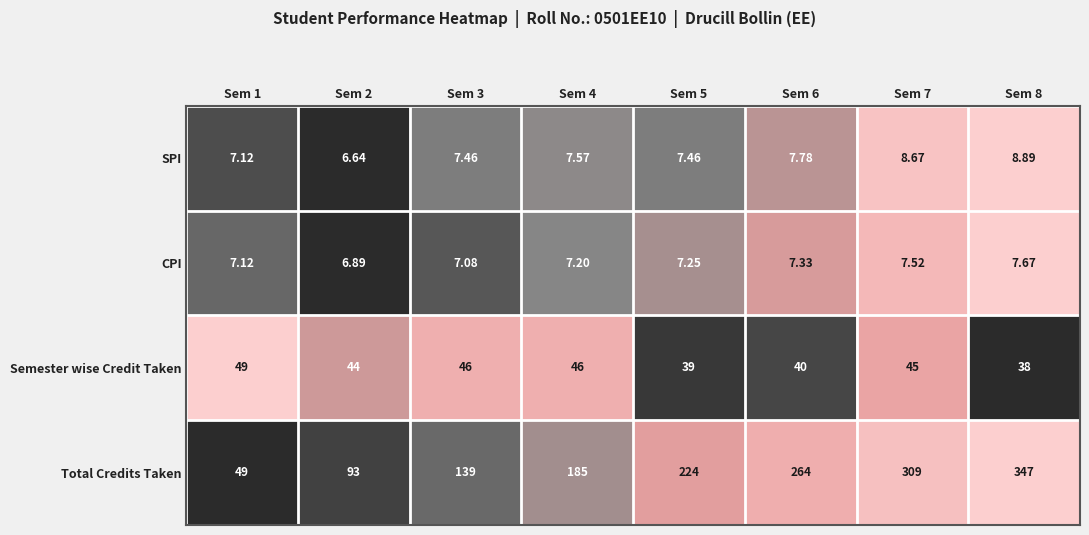

Between Sem 3 and Sem 8, which series saw the biggest shift?

Total Credits Taken